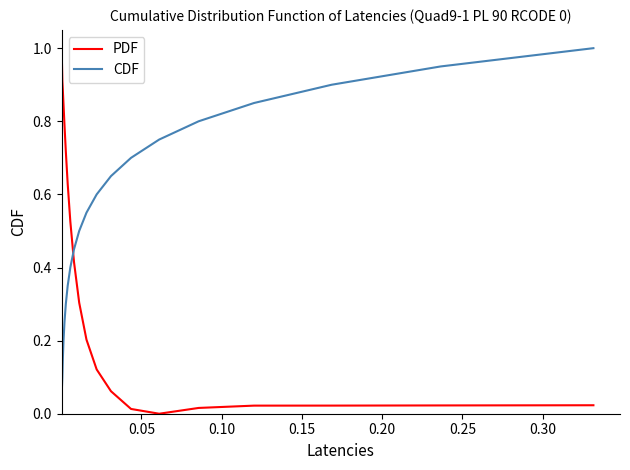

True or false: CDF and PDF cross at least once.

True